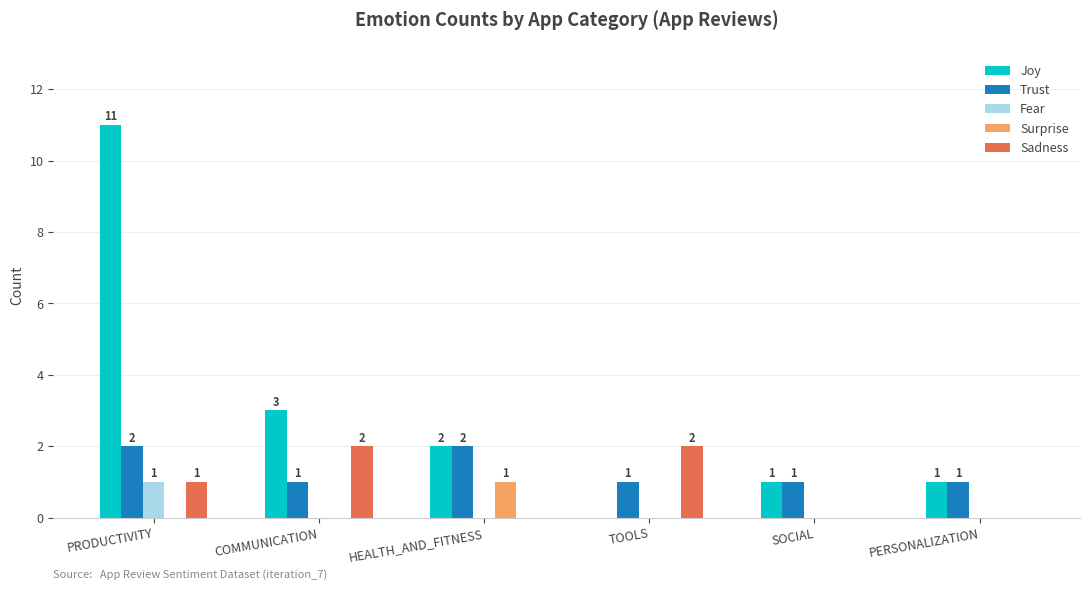

How many groups of bars are there?

6